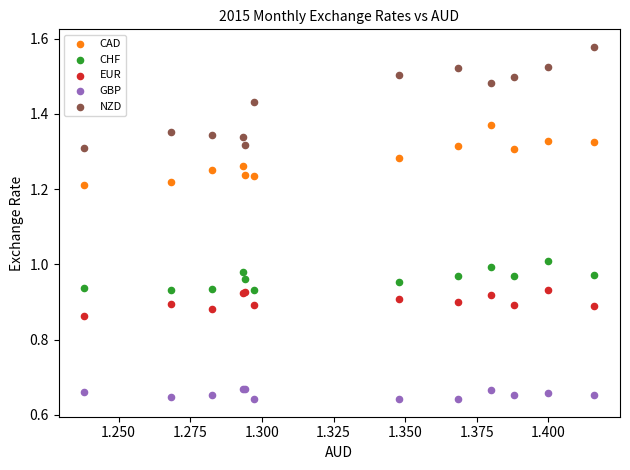

Which series contains the lowest Y value?

GBP